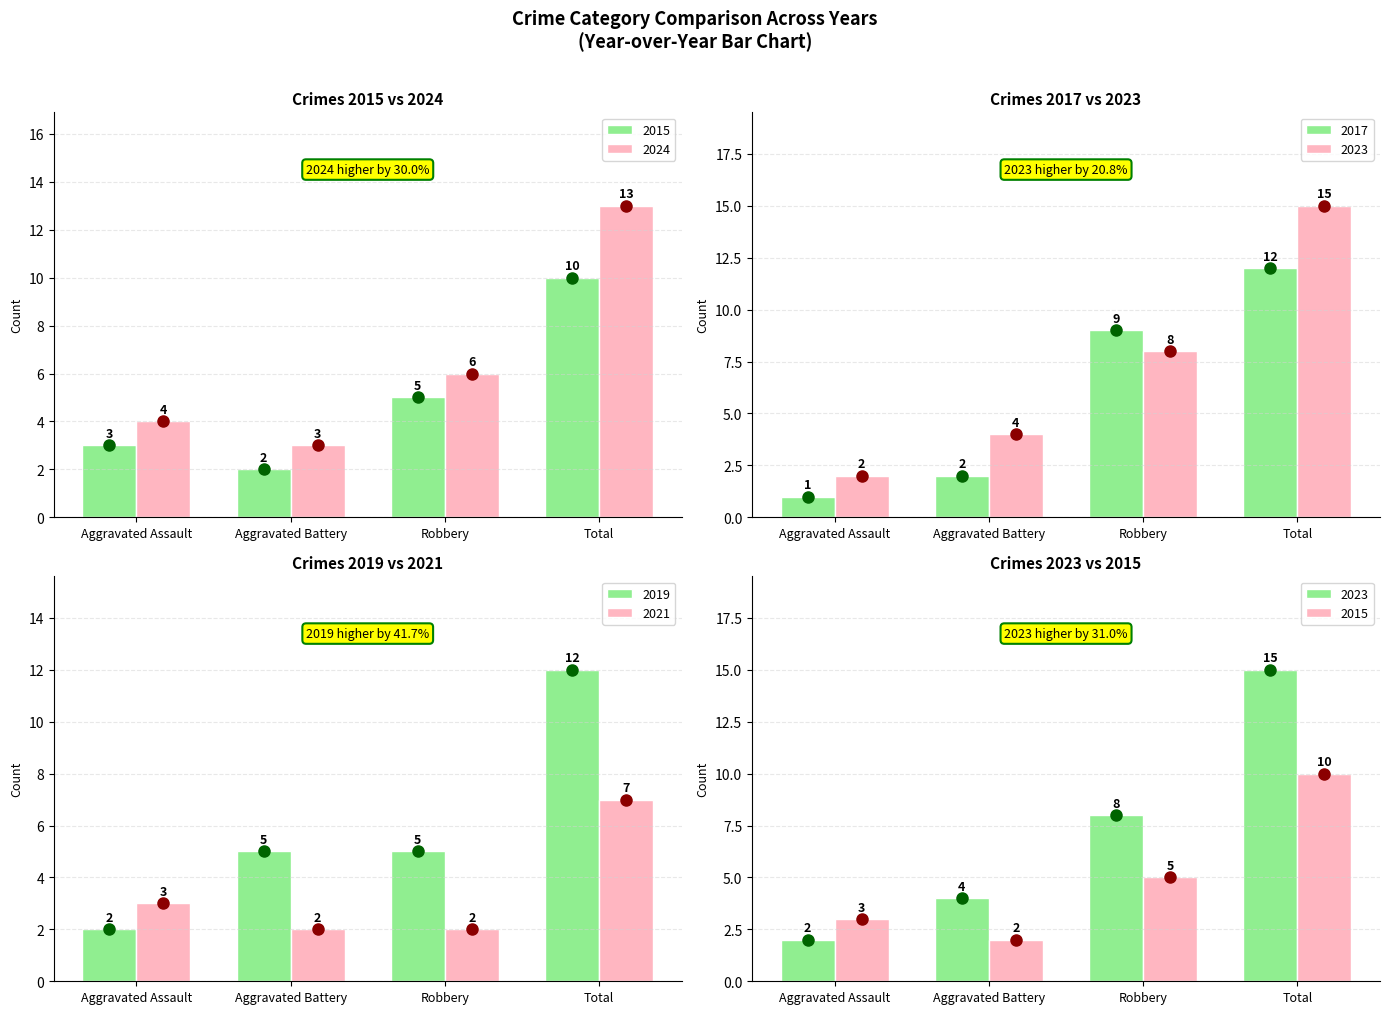

Which series has the largest total across all categories?

2023